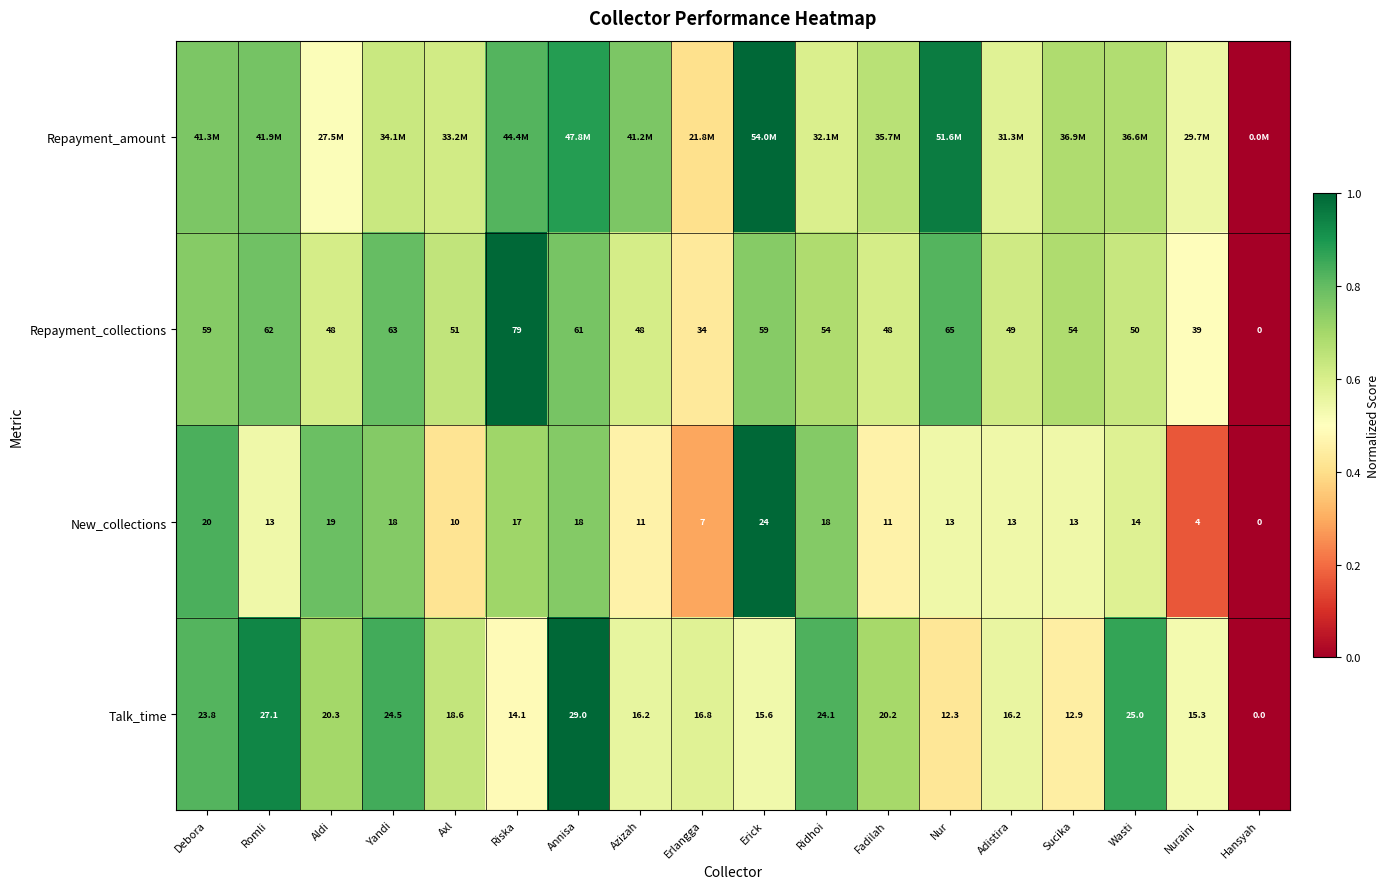

Which category has the lowest value in the New_collections series?

Hansyah